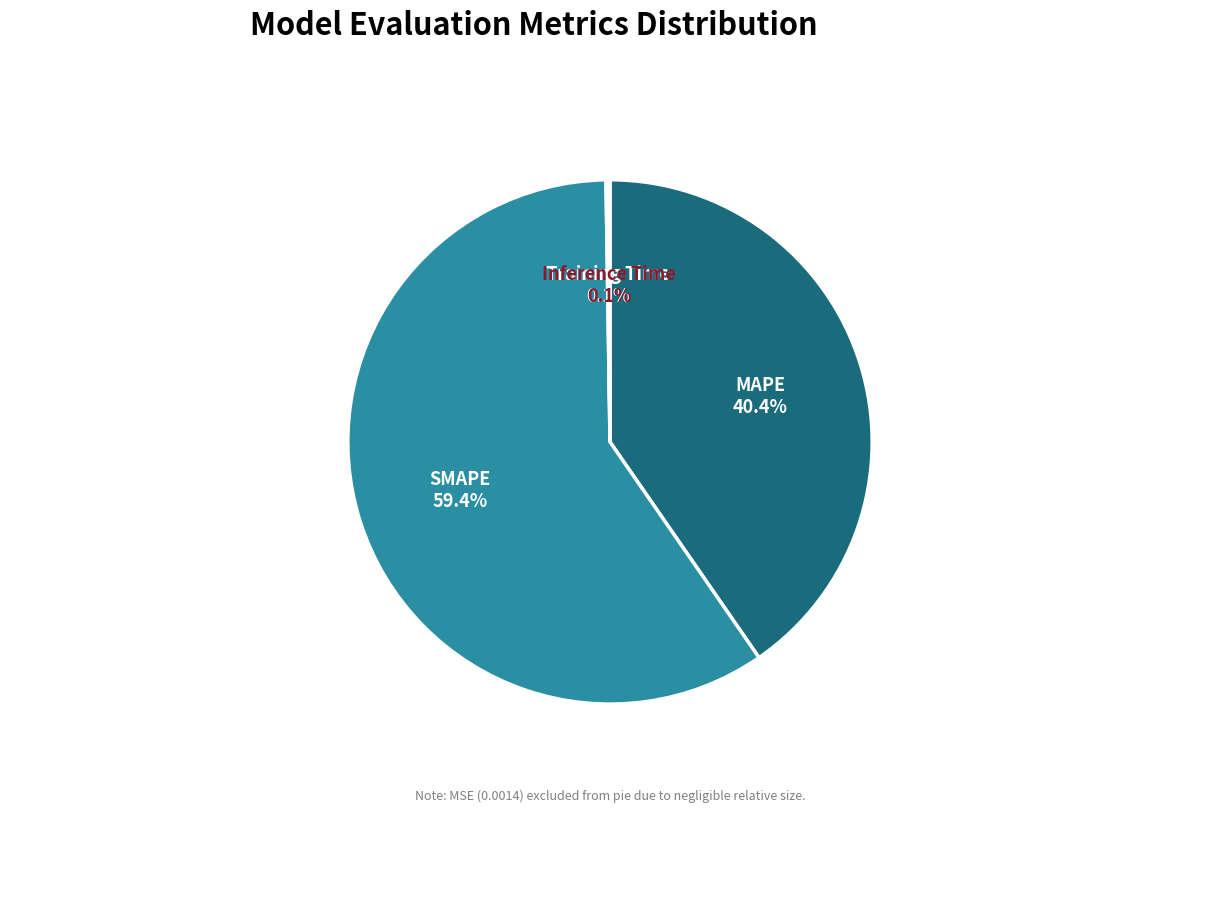

Does SMAPE represent more than half of the total?

Yes